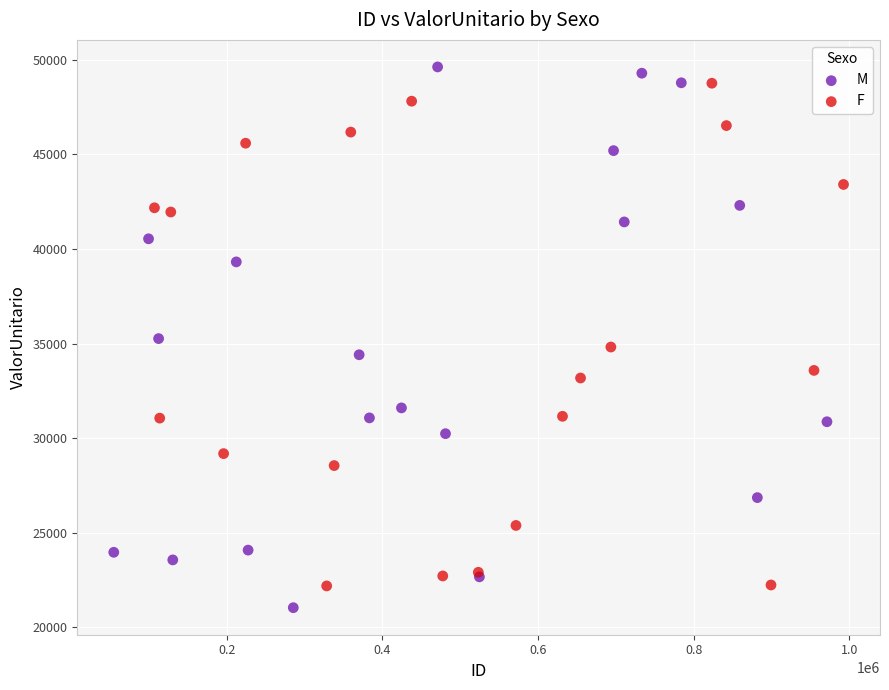

Which series has the largest Y range (max minus min)?

M